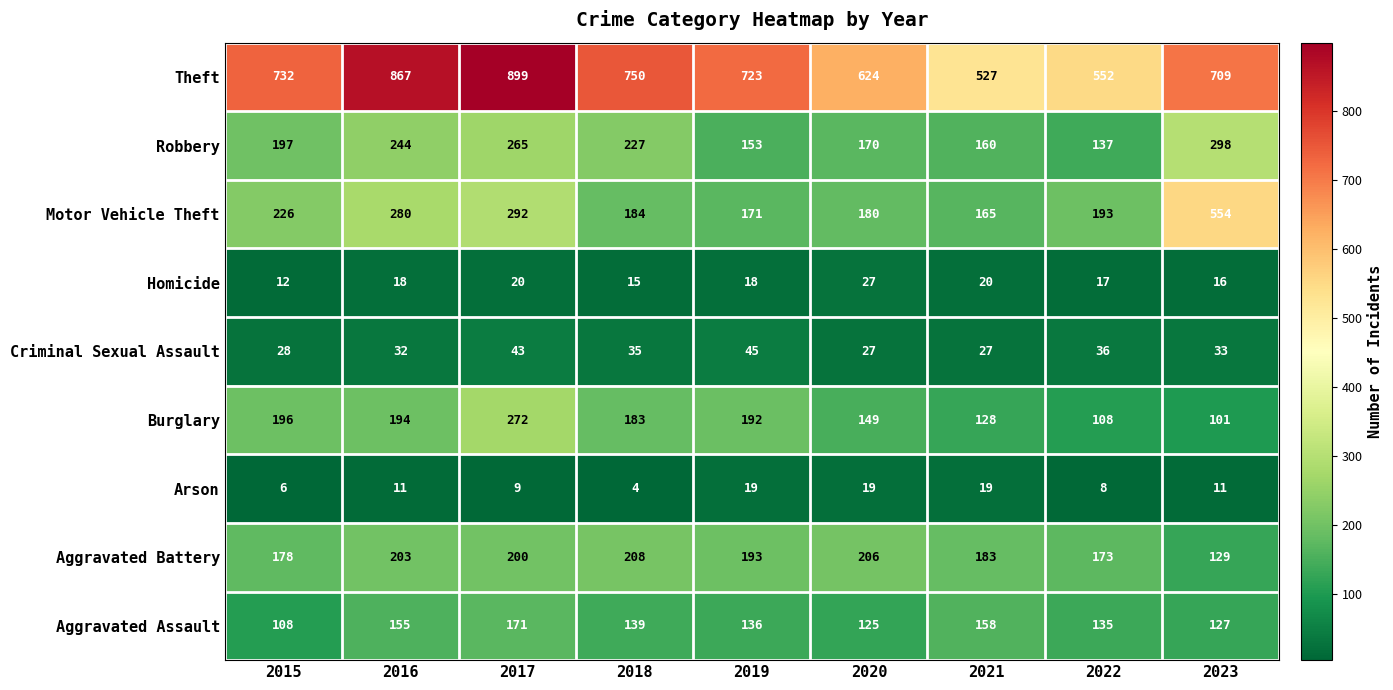

True or false: Motor Vehicle Theft has a value of 280 at 2016.

True